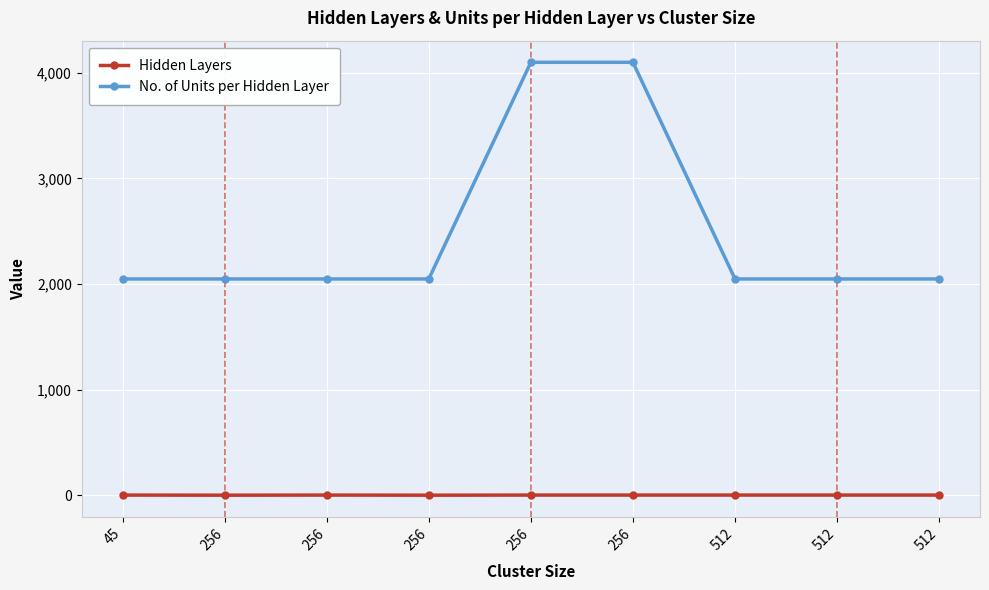

List the series in order of their overall mean, lowest first.

Hidden Layers, No. of Units per Hidden Layer